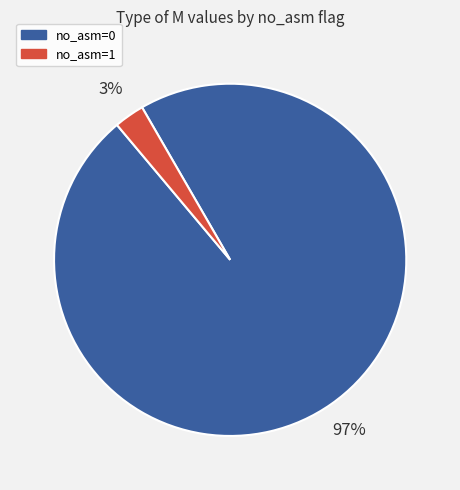

Rank the categories by value from lowest to highest.

no_asm=1, no_asm=0